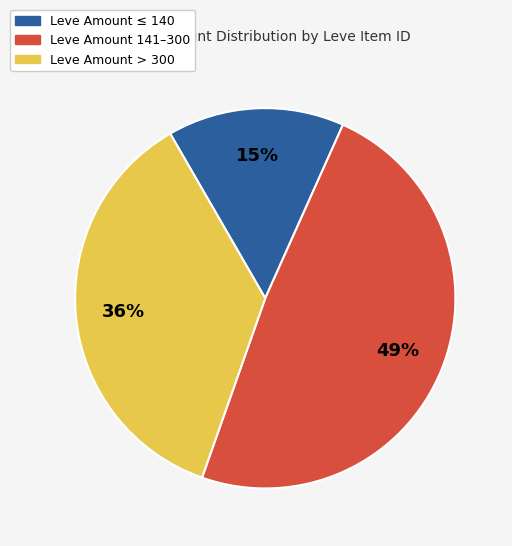

Is there a majority slice in this chart?

No